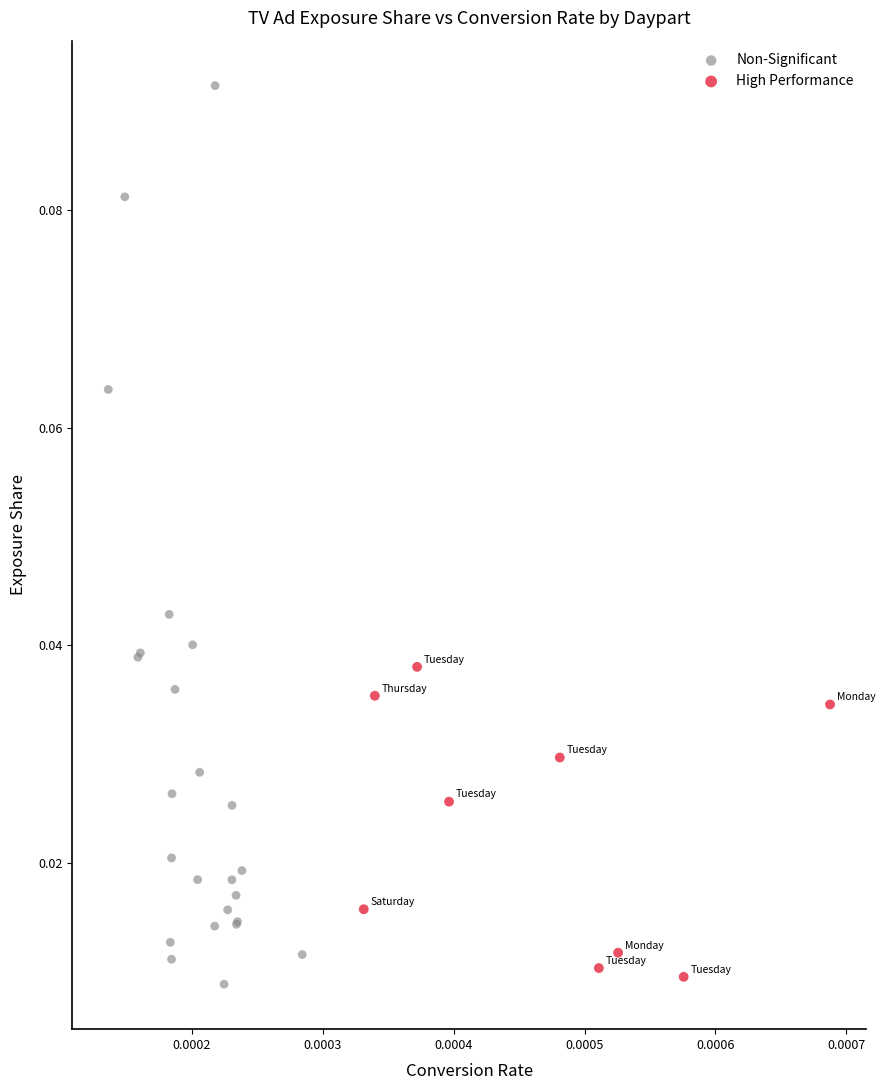

Which series has the widest spread of Y values?

Non-Significant